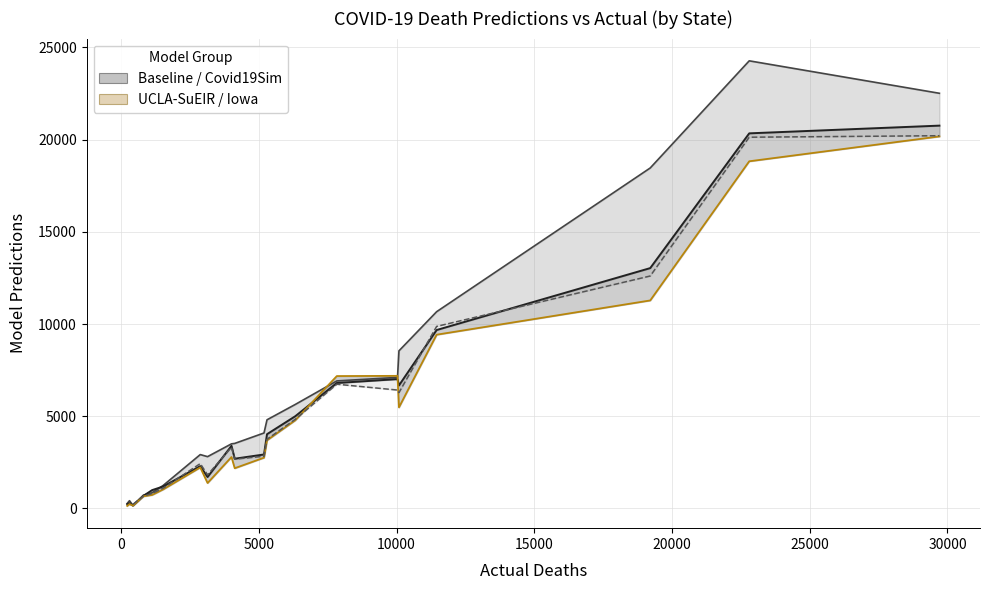

How many categories are shown in the chart?

20